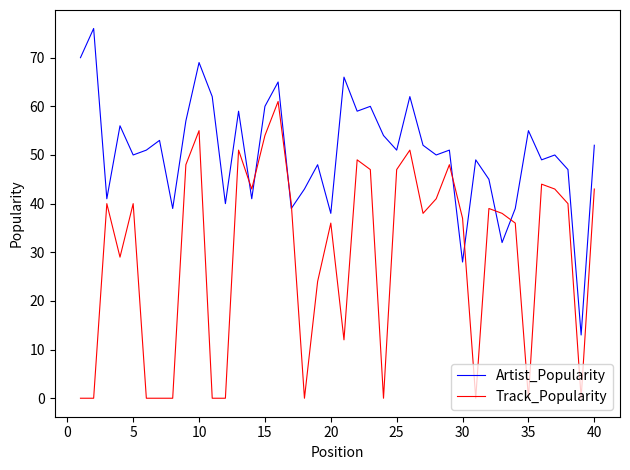

What is the difference between the maximum and minimum values in the Track_Popularity series?

61